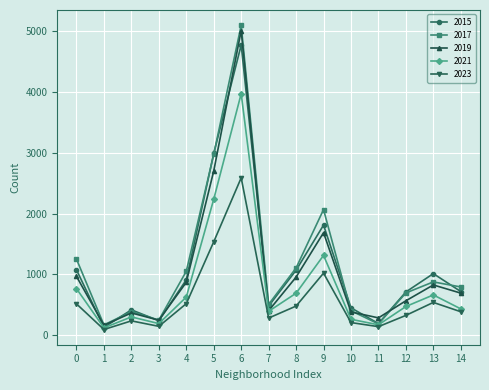

What are all the series names shown in the legend?

2015, 2017, 2019, 2021, 2023